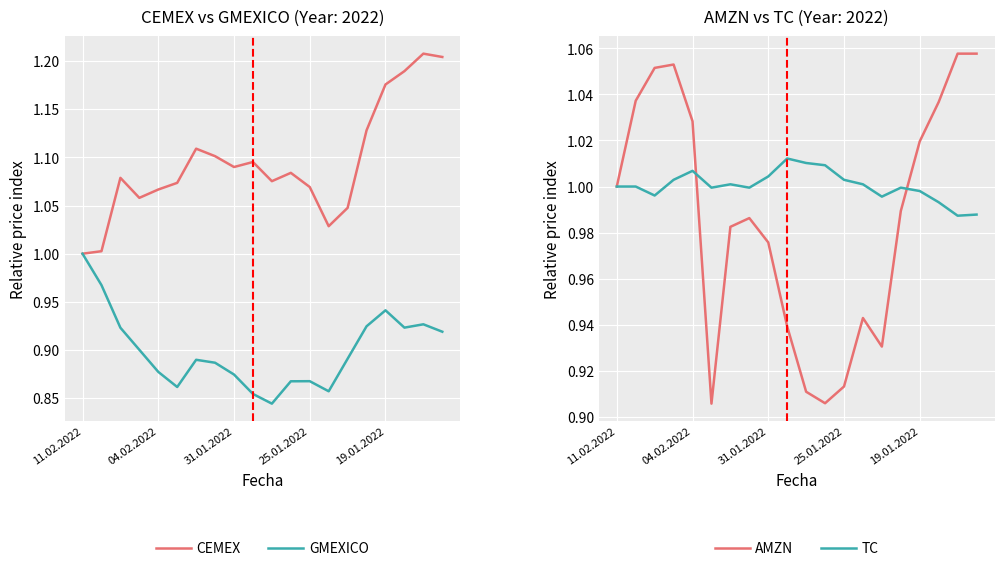

True or false: CEMEX has a value of 1.1 at 9.

True